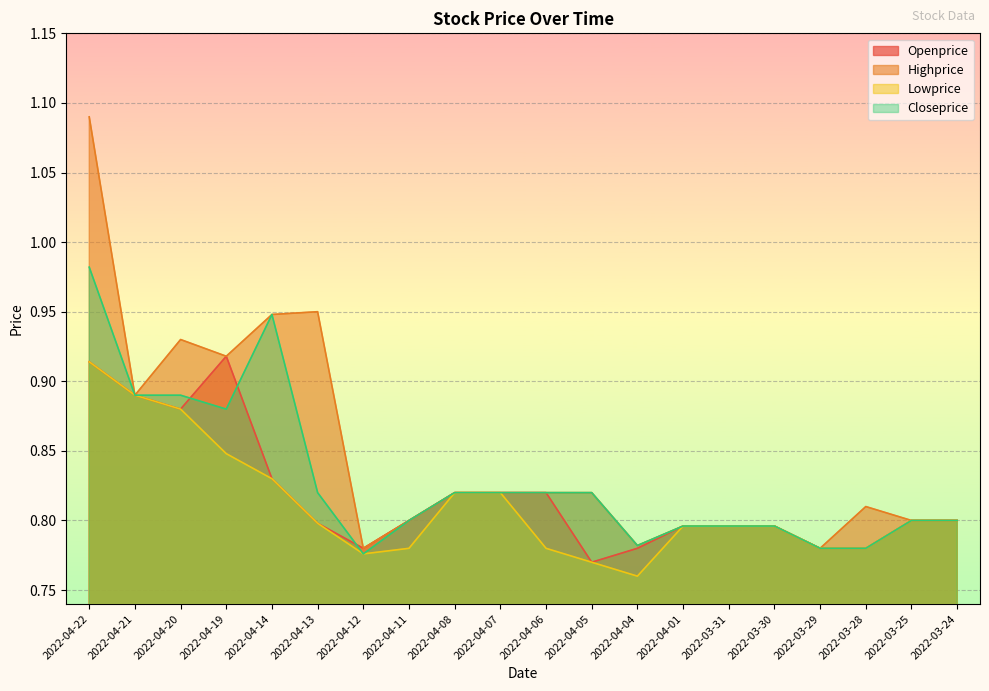

Which series has the largest range (max minus min)?

Highprice